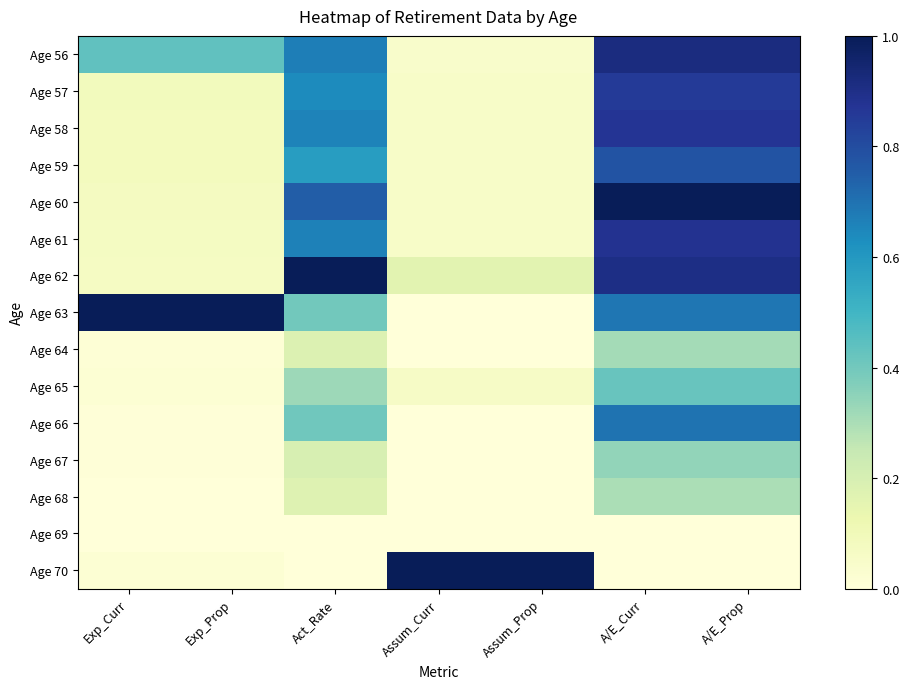

Rank the series by their maximum value, from highest to lowest.

Age 60, Age 62, Age 63, Age 70, Age 56, Age 61, Age 58, Age 57, Age 59, Age 66, Age 65, Age 67, Age 64, Age 68, Age 69